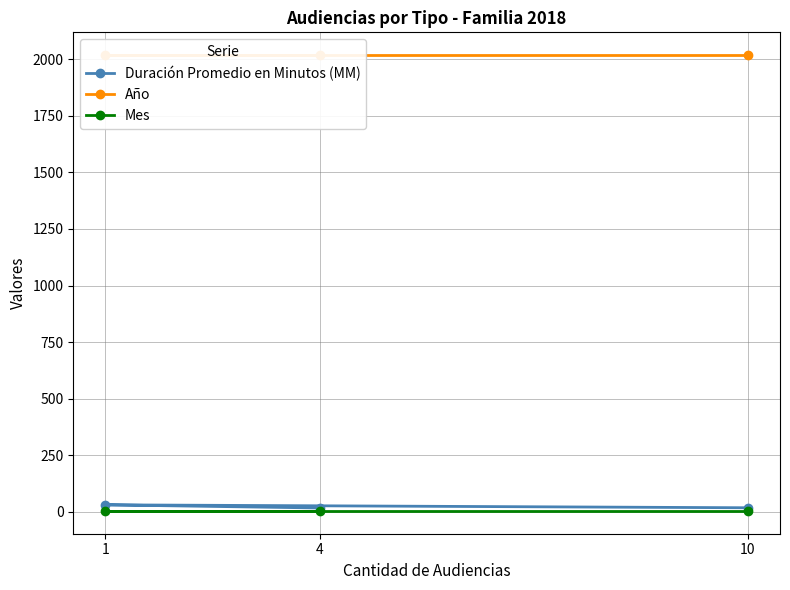

Rank the series at 4 from highest to lowest value.

Año, Duración Promedio en Minutos (MM), Mes